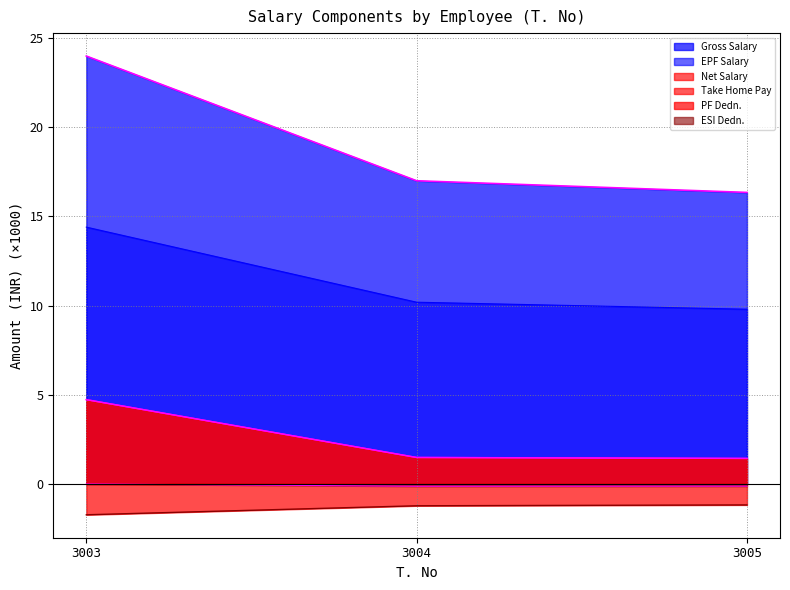

Reading right to left, what are all the values shown in this chart?

EPF Salary: 9.8	10.2	14.4
Gross Salary: 16.4	17.0	24.0
PF Dedn.: -1.2	-1.2	-1.7
ESI Dedn.: -0.1	-0.1	-0.0
Net Salary: 1.4	1.5	4.7
Take Home Pay: 1.4	1.5	4.7